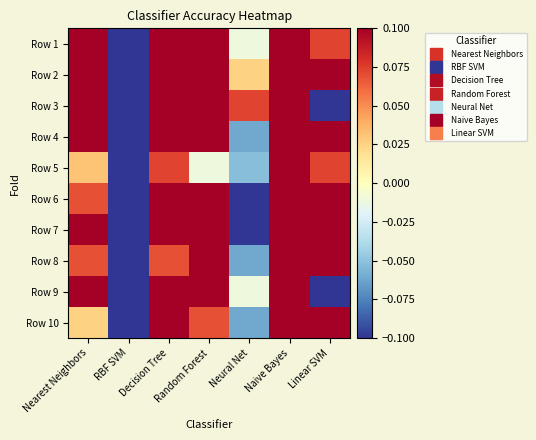

Reading left to right, list all the values displayed in this chart.

Row 1: Nearest Neighbors=0.1	RBF SVM=-0.1	Decision Tree=0.1	Random Forest=0.1	Neural Net=-0.0	Naive Bayes=0.1	Linear SVM=0.1
Row 2: Nearest Neighbors=0.1	RBF SVM=-0.1	Decision Tree=0.1	Random Forest=0.1	Neural Net=0.0	Naive Bayes=0.1	Linear SVM=0.1
Row 3: Nearest Neighbors=0.1	RBF SVM=-0.1	Decision Tree=0.1	Random Forest=0.1	Neural Net=0.1	Naive Bayes=0.1	Linear SVM=-0.1
Row 4: Nearest Neighbors=0.1	RBF SVM=-0.1	Decision Tree=0.1	Random Forest=0.1	Neural Net=-0.1	Naive Bayes=0.1	Linear SVM=0.1
Row 5: Nearest Neighbors=0.0	RBF SVM=-0.1	Decision Tree=0.1	Random Forest=-0.0	Neural Net=-0.1	Naive Bayes=0.1	Linear SVM=0.1
Row 6: Nearest Neighbors=0.1	RBF SVM=-0.1	Decision Tree=0.1	Random Forest=0.1	Neural Net=-0.1	Naive Bayes=0.1	Linear SVM=0.1
Row 7: Nearest Neighbors=0.1	RBF SVM=-0.1	Decision Tree=0.1	Random Forest=0.1	Neural Net=-0.1	Naive Bayes=0.1	Linear SVM=0.1
Row 8: Nearest Neighbors=0.1	RBF SVM=-0.1	Decision Tree=0.1	Random Forest=0.1	Neural Net=-0.1	Naive Bayes=0.1	Linear SVM=0.1
Row 9: Nearest Neighbors=0.1	RBF SVM=-0.1	Decision Tree=0.1	Random Forest=0.1	Neural Net=-0.0	Naive Bayes=0.1	Linear SVM=-0.1
Row 10: Nearest Neighbors=0.0	RBF SVM=-0.1	Decision Tree=0.1	Random Forest=0.1	Neural Net=-0.1	Naive Bayes=0.1	Linear SVM=0.1